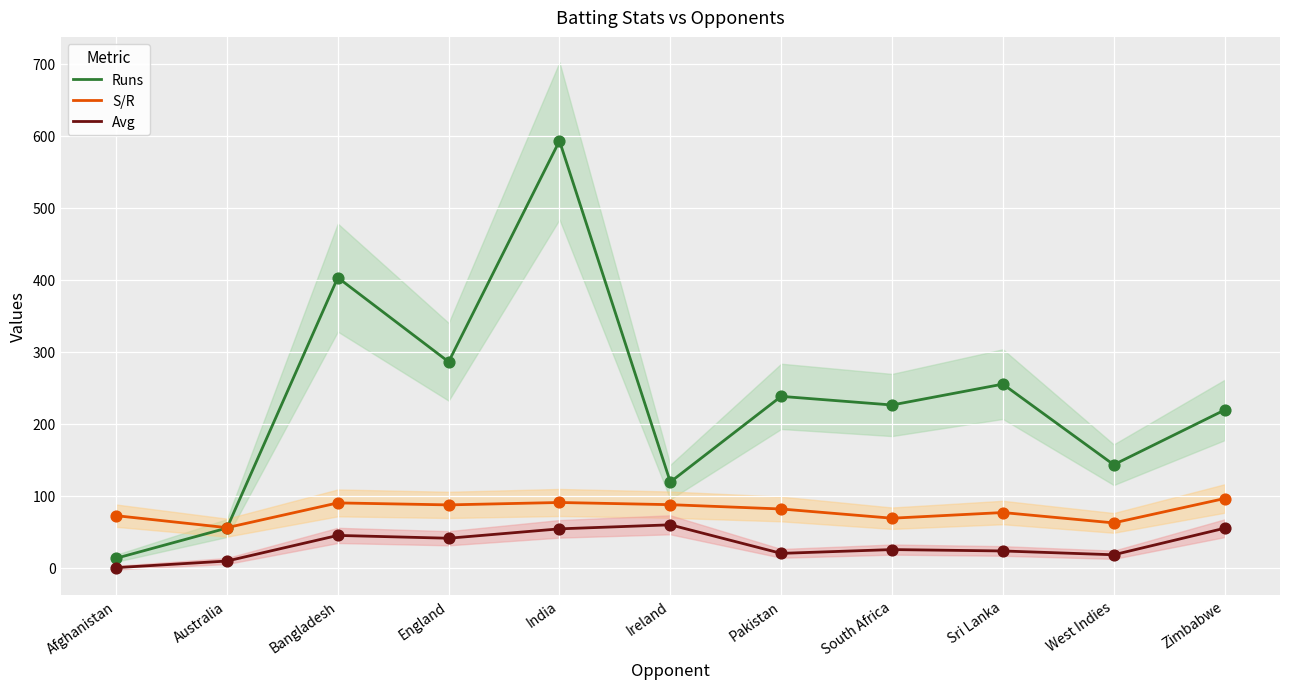

Which series reaches the maximum Y coordinate?

Runs